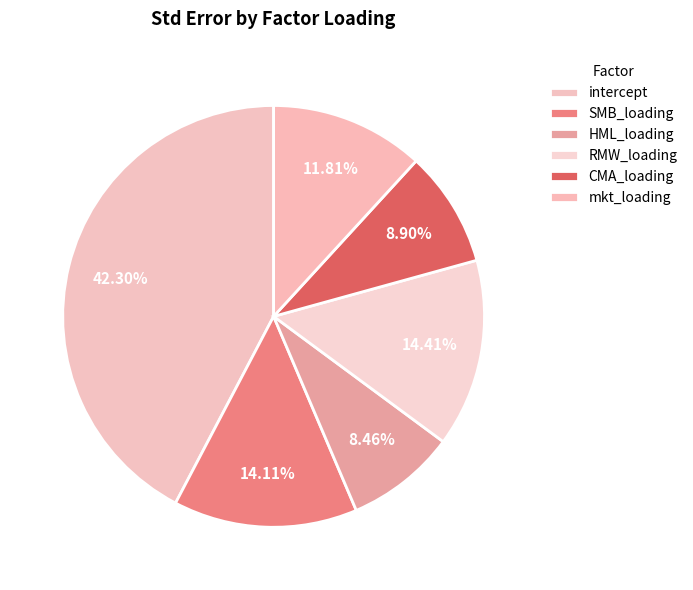

How many slices are in this pie chart?

6